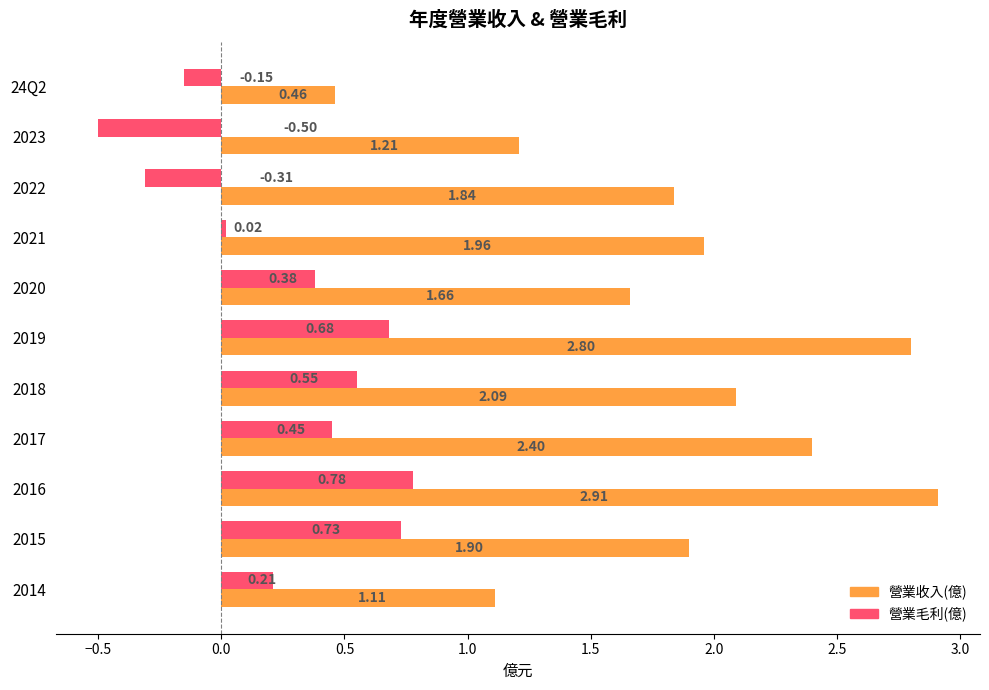

What is the minimum value shown in the chart?

-0.5